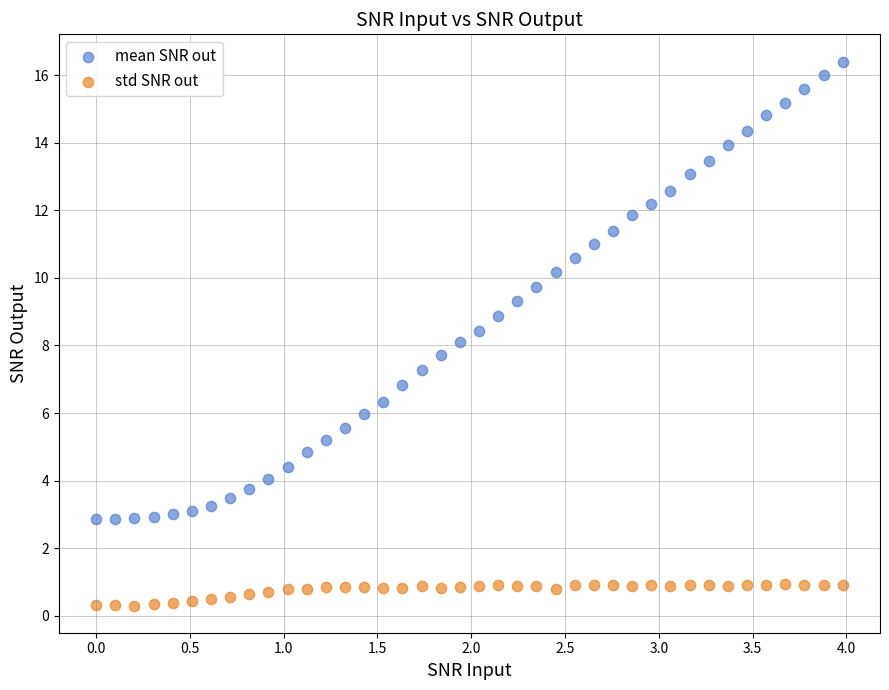

Across all data points, what is the range of X values (max minus min)?

4.0